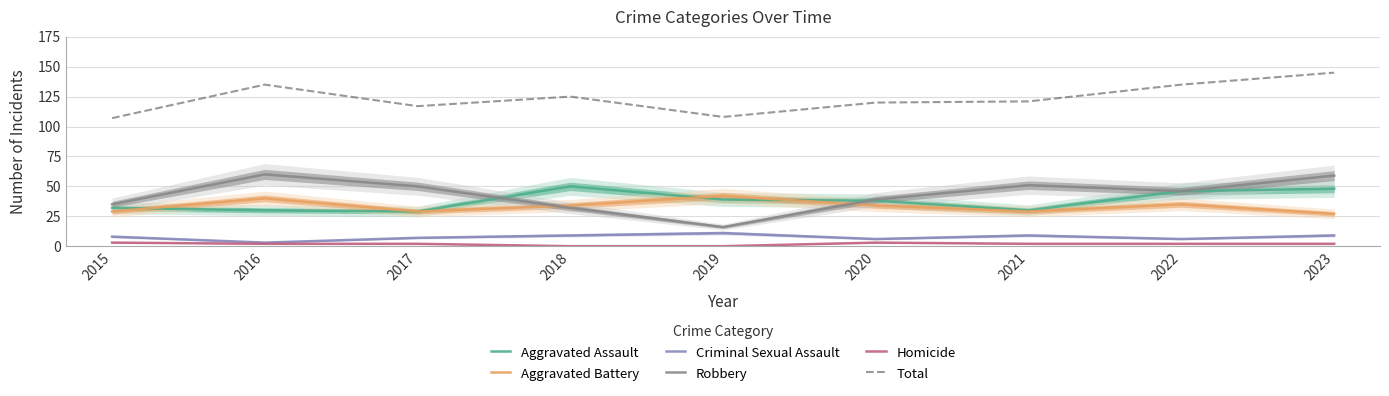

Which series has the largest total across all categories?

Total